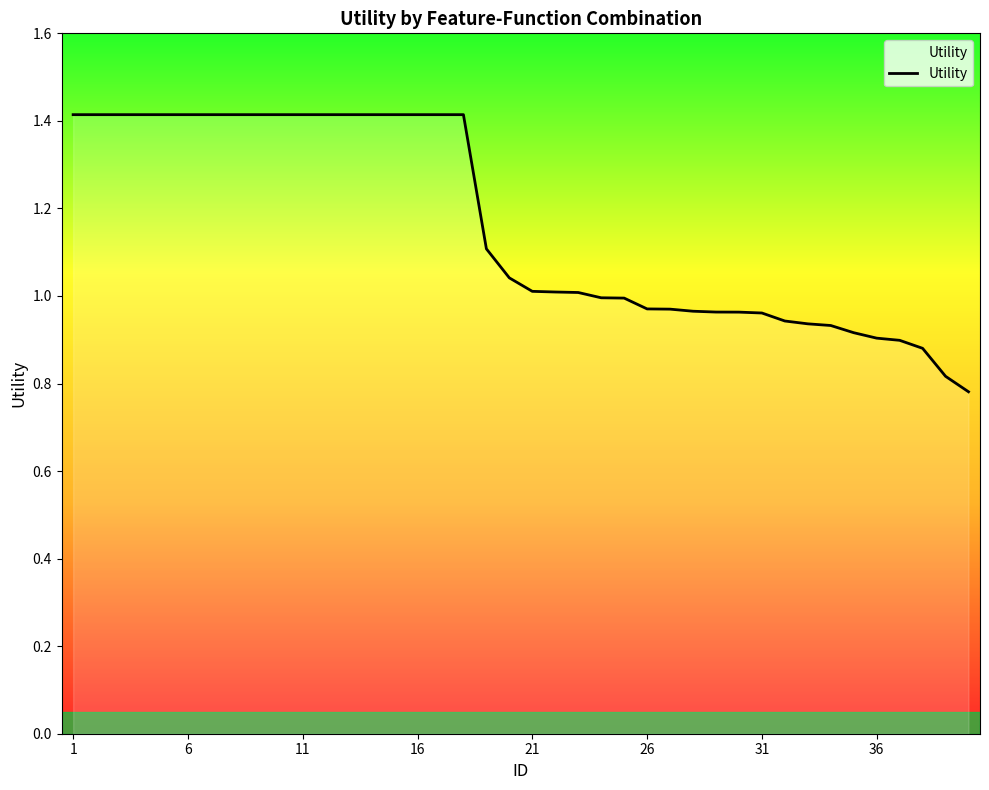

How many distinct data groups are displayed?

1